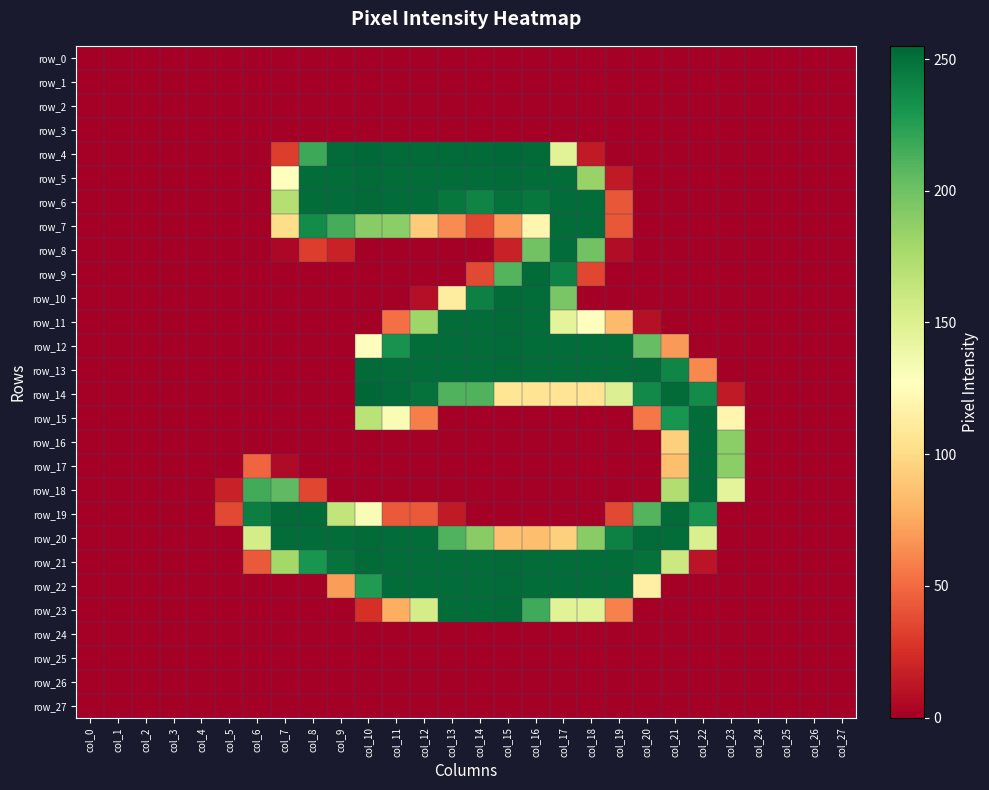

The row_15 series shows 0 at col_8. True or false?

True